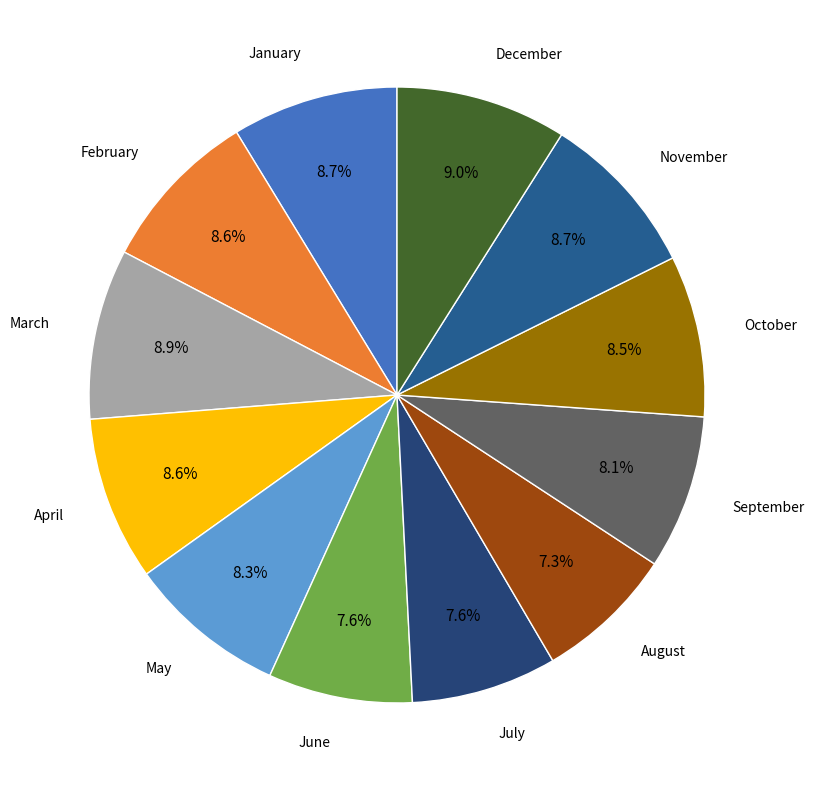

How many slices are in this pie chart?

12